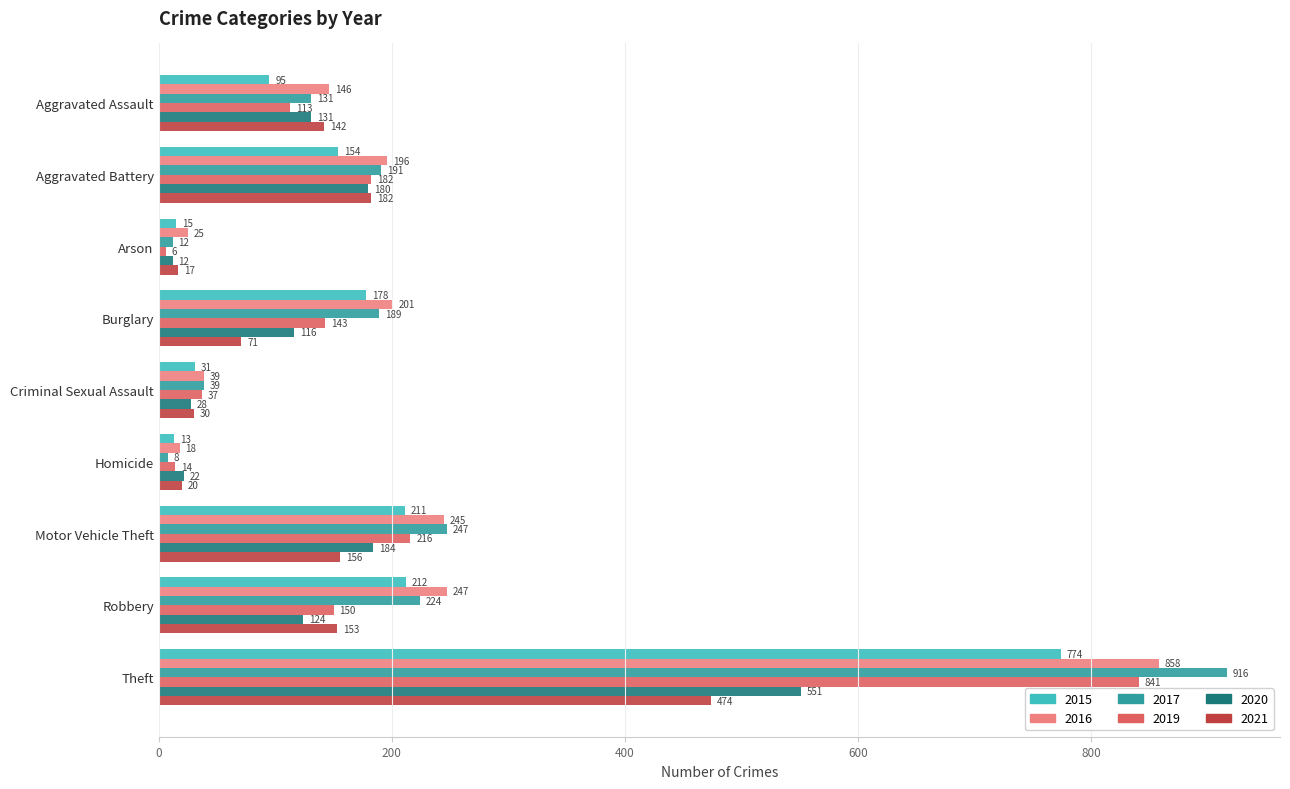

What is the sum of all 2019 values?

1702